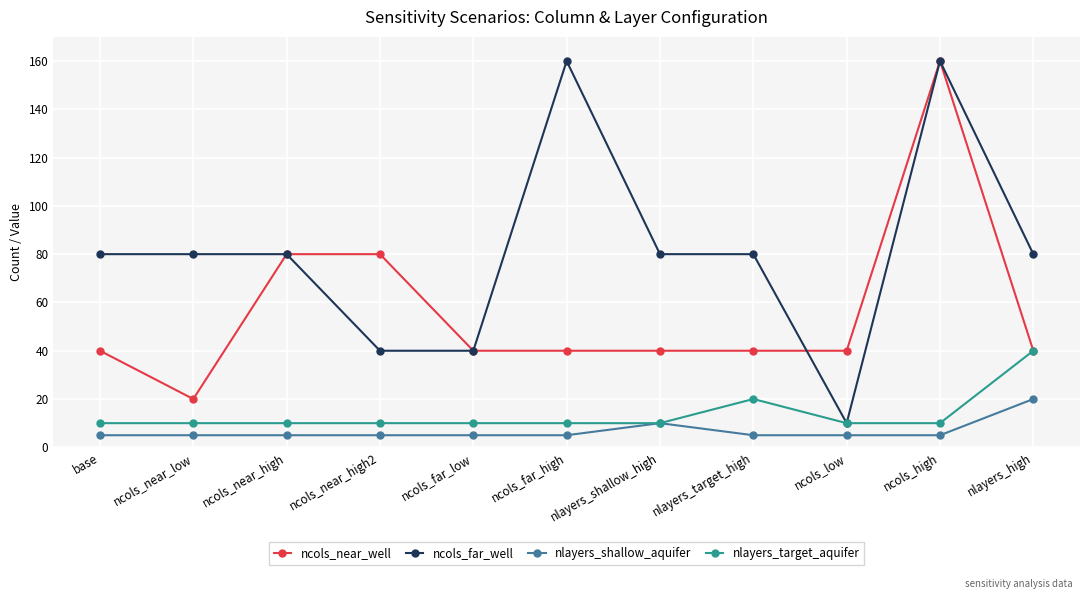

Which series has the largest range (max minus min)?

ncols_far_well